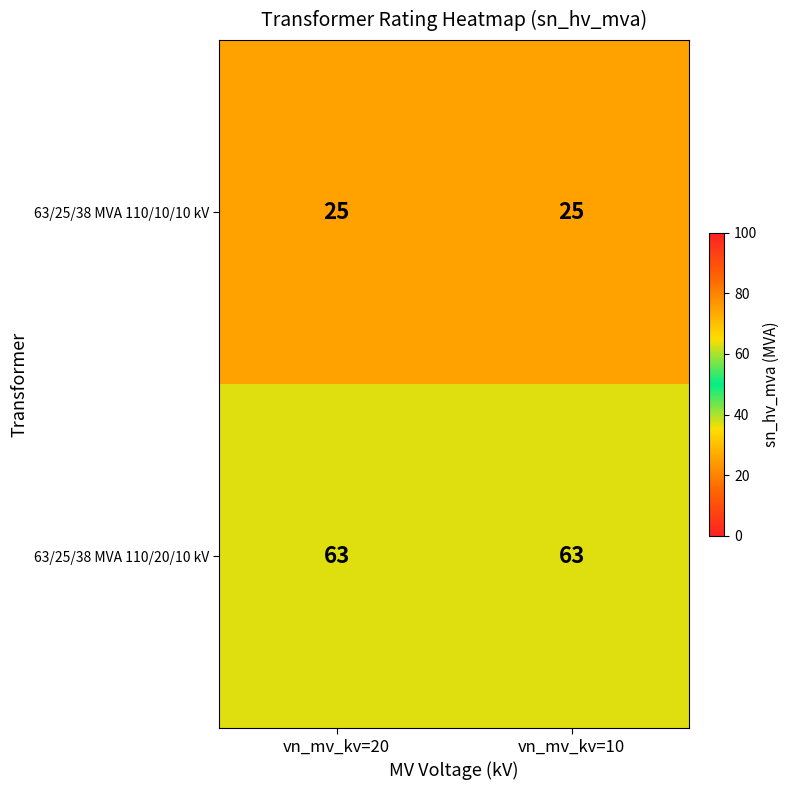

What is the average value of the 63/25/38 MVA 110/10/10 kV series?

25